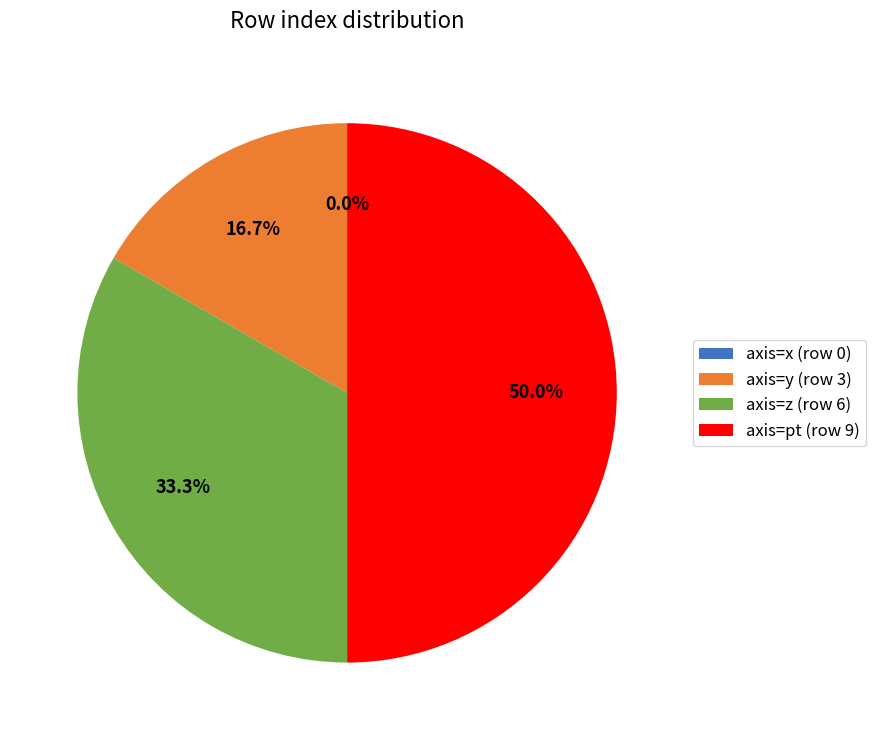

Is there a majority slice in this chart?

No